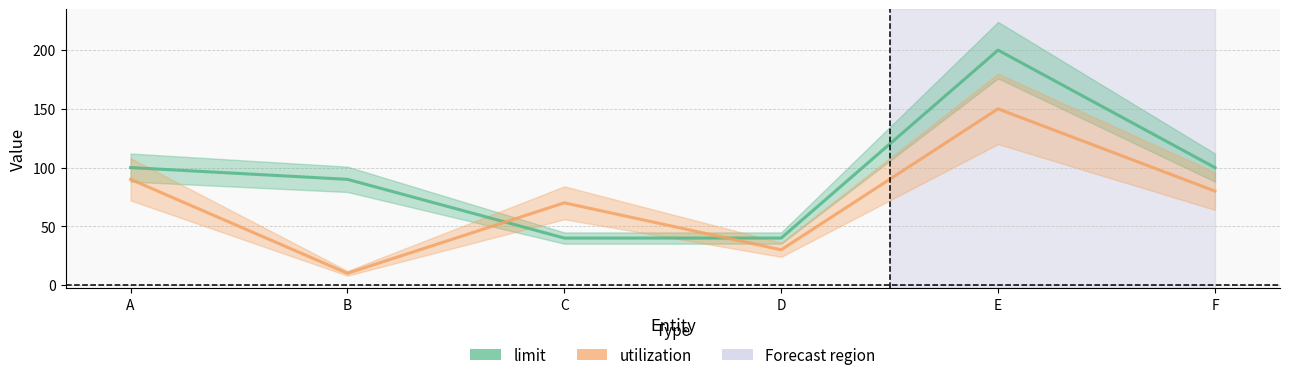

What is the lowest value of the utilization series?

10